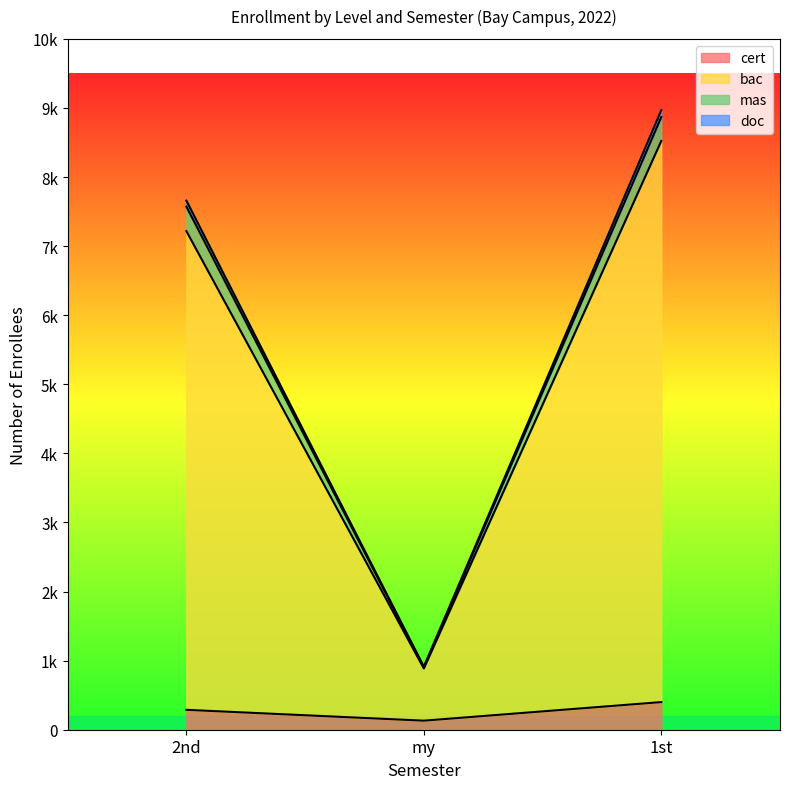

True or false: mas has a value of 7573 at 2nd.

True